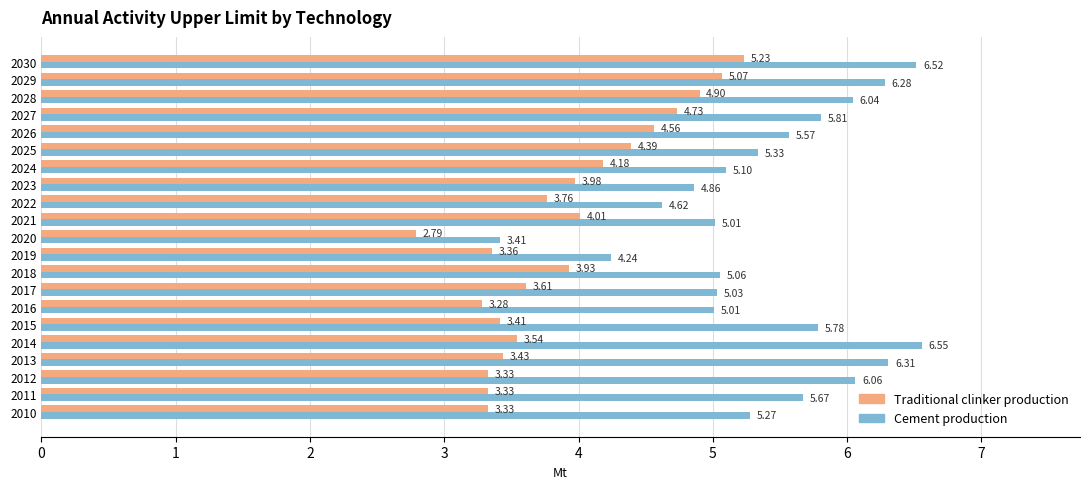

Rank the series at 2013 from lowest to highest value.

Traditional clinker production, Cement production